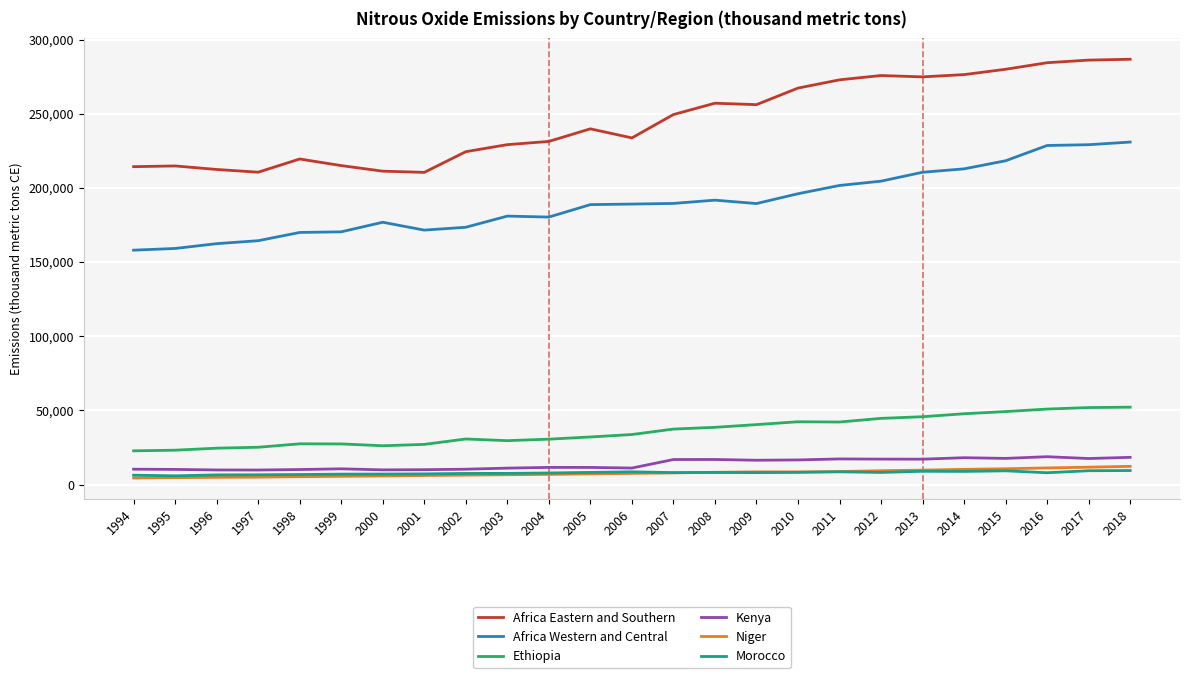

True or false: Africa Western and Central and Kenya cross at least once.

False